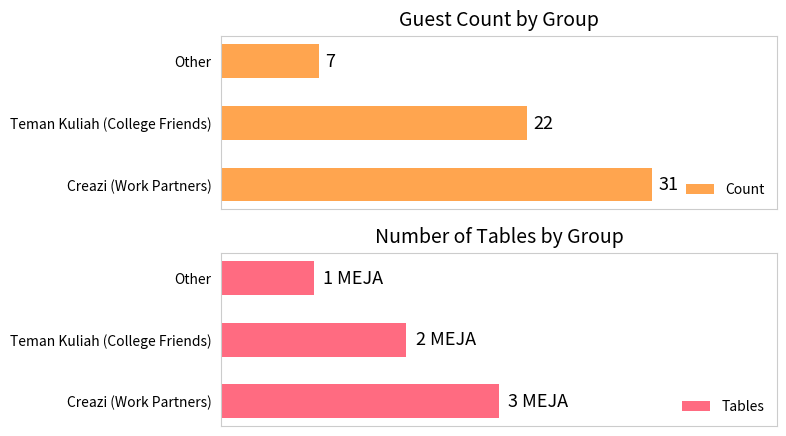

Which category has the highest value in the Count series?

Creazi (Work Partners)